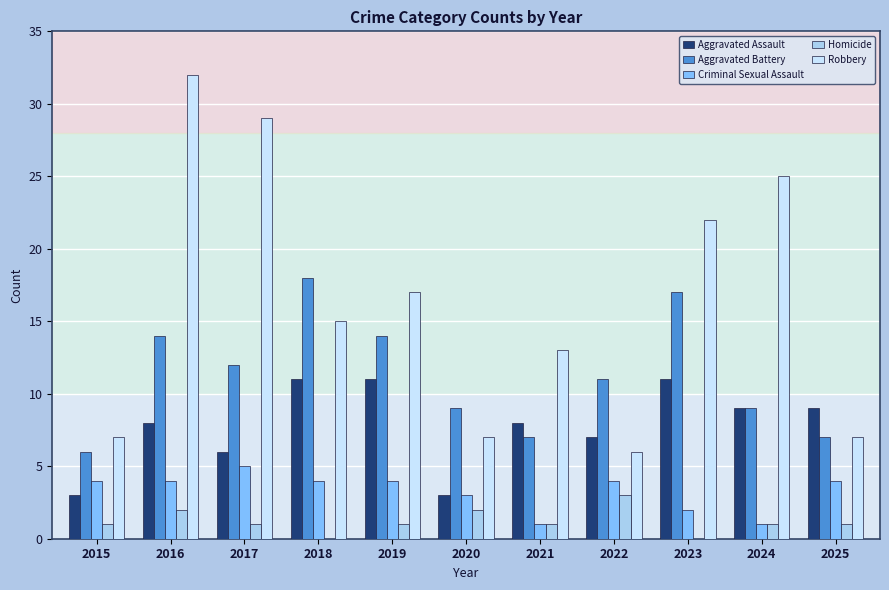

What are all the series names shown in the legend?

Aggravated Assault, Aggravated Battery, Criminal Sexual Assault, Homicide, Robbery